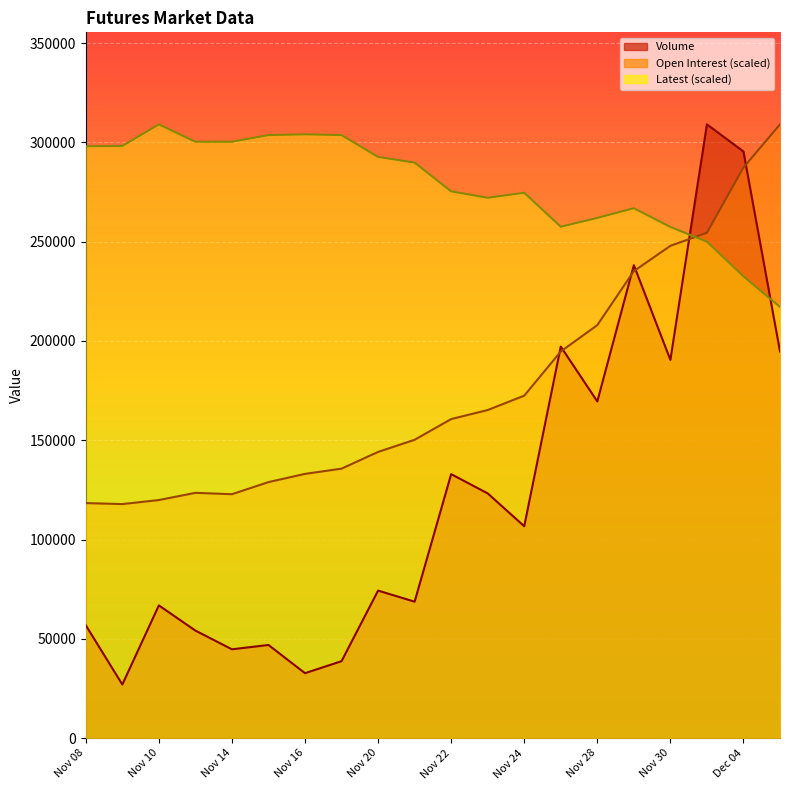

True or false: Open Interest has a value of 238021.7 at Nov 22.

False